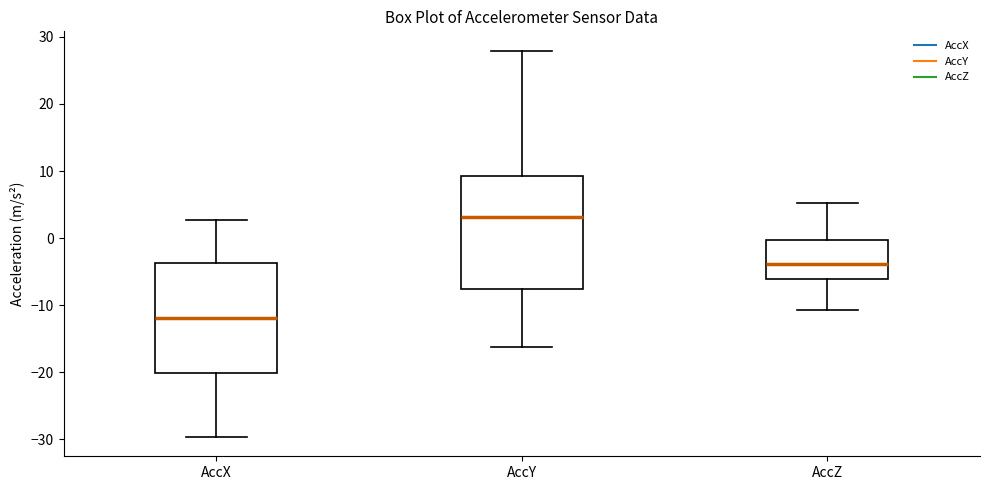

Reading left to right, transcribe this box plot: for each box, give where its median line is, the range the box spans, and where its two whiskers end, as read against the y-axis. The values are not printed on the chart, so give them approximately, as read against the axis.

AccX: median -12, box -20 to -4, whiskers -30 to 3
AccY: median 3, box -8 to 9, whiskers -16 to 28
AccZ: median -4, box -6 to 0, whiskers -11 to 5